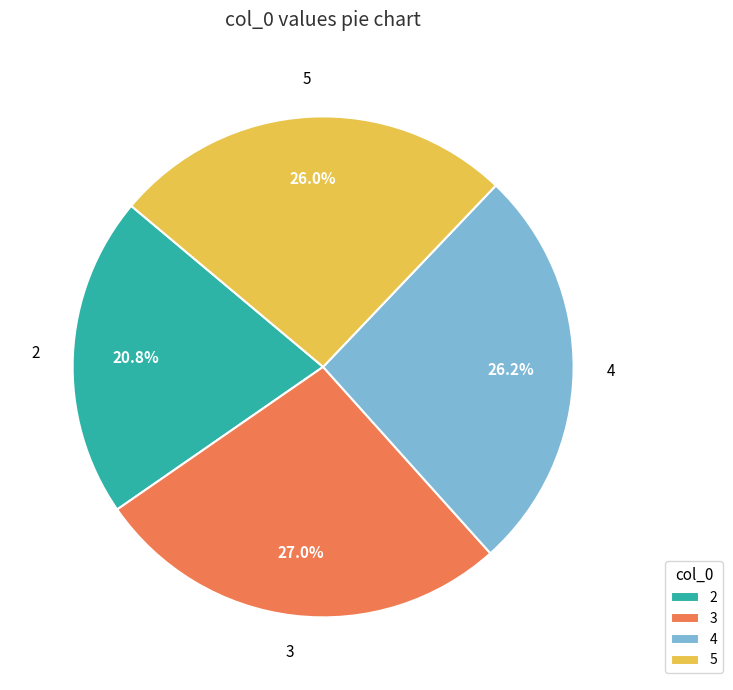

Is the sum of 2 and 3 greater than half?

No